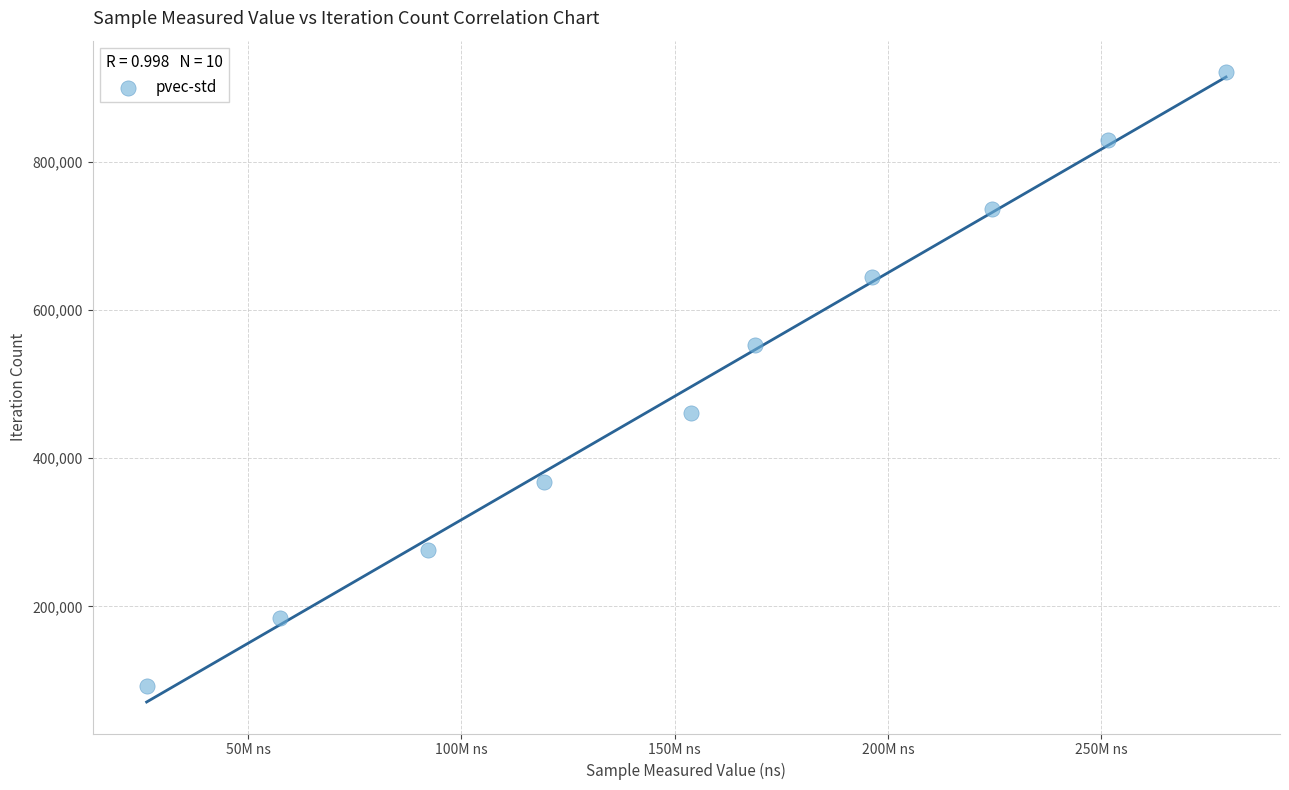

What is the average Y value?

506594